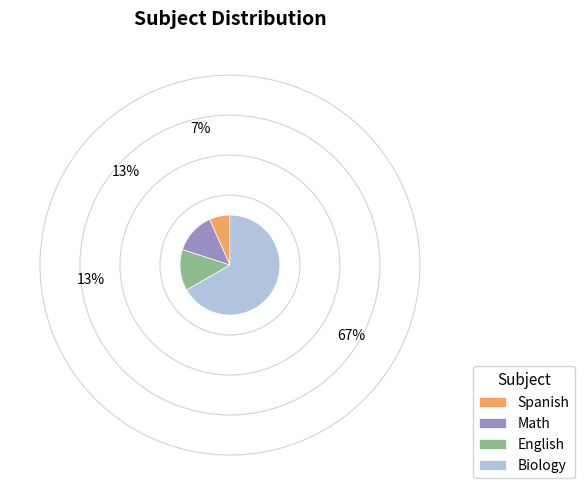

Between Spanish and Biology, which is larger?

Biology